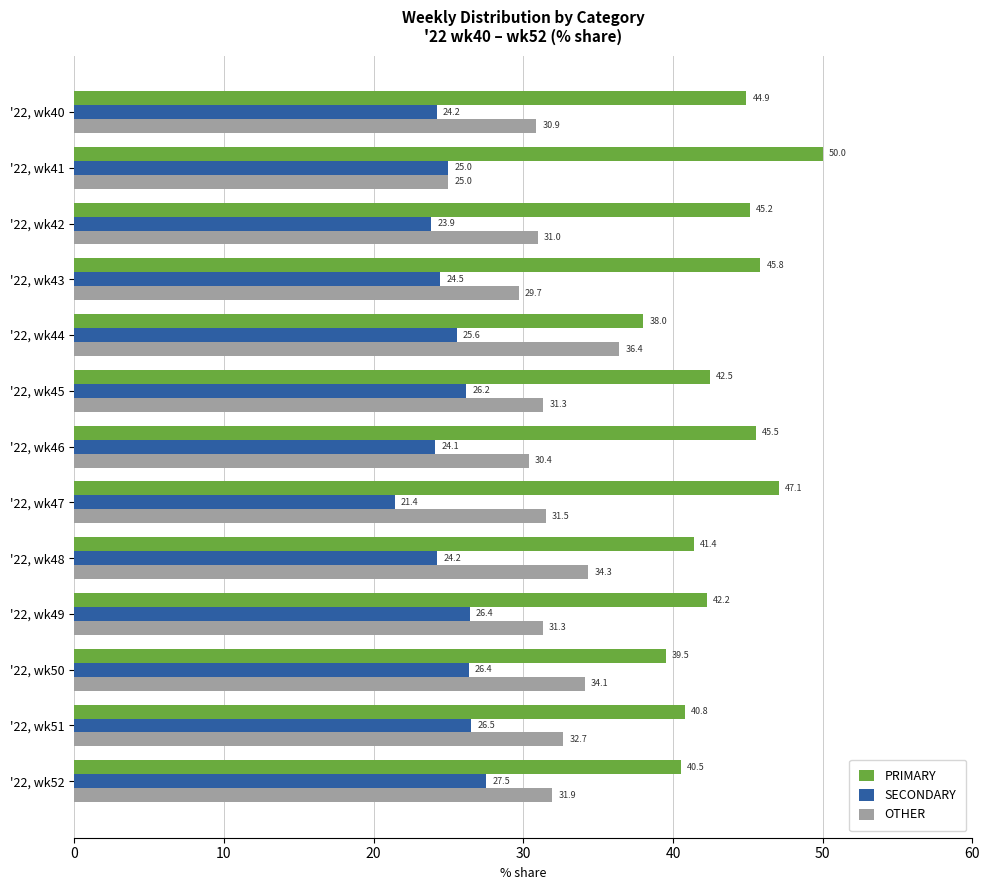

List the series in order of their peak value, highest first.

PRIMARY, OTHER, SECONDARY